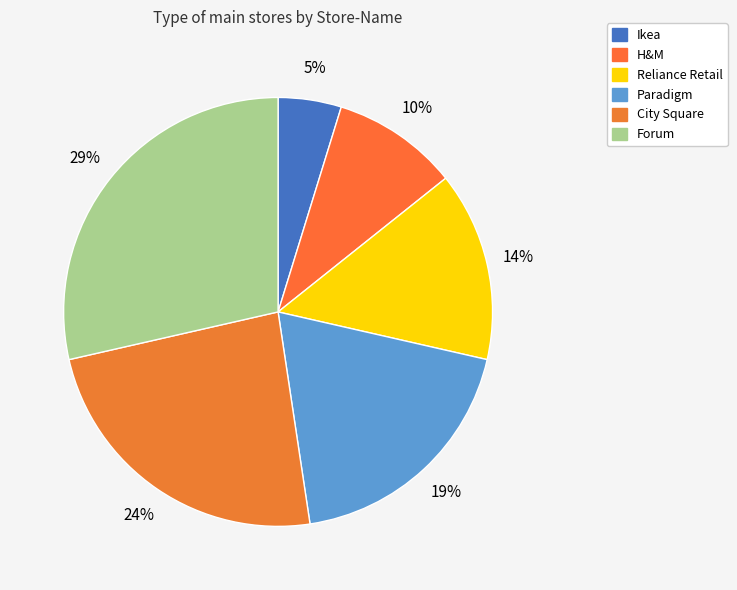

How many slices are in this pie chart?

6